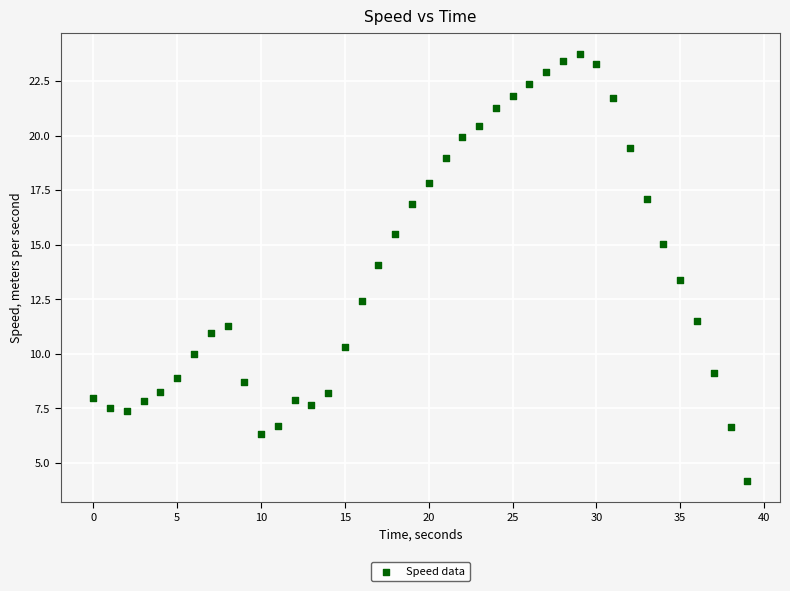

What is the range of Y values (max minus min)?

19.5